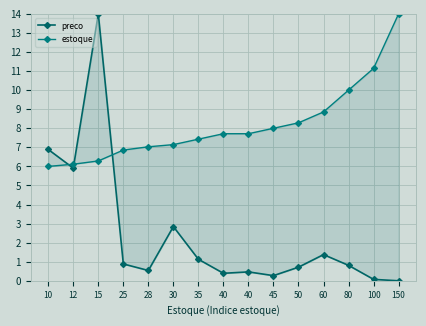

Rank the series by their maximum value, from highest to lowest.

preco, estoque